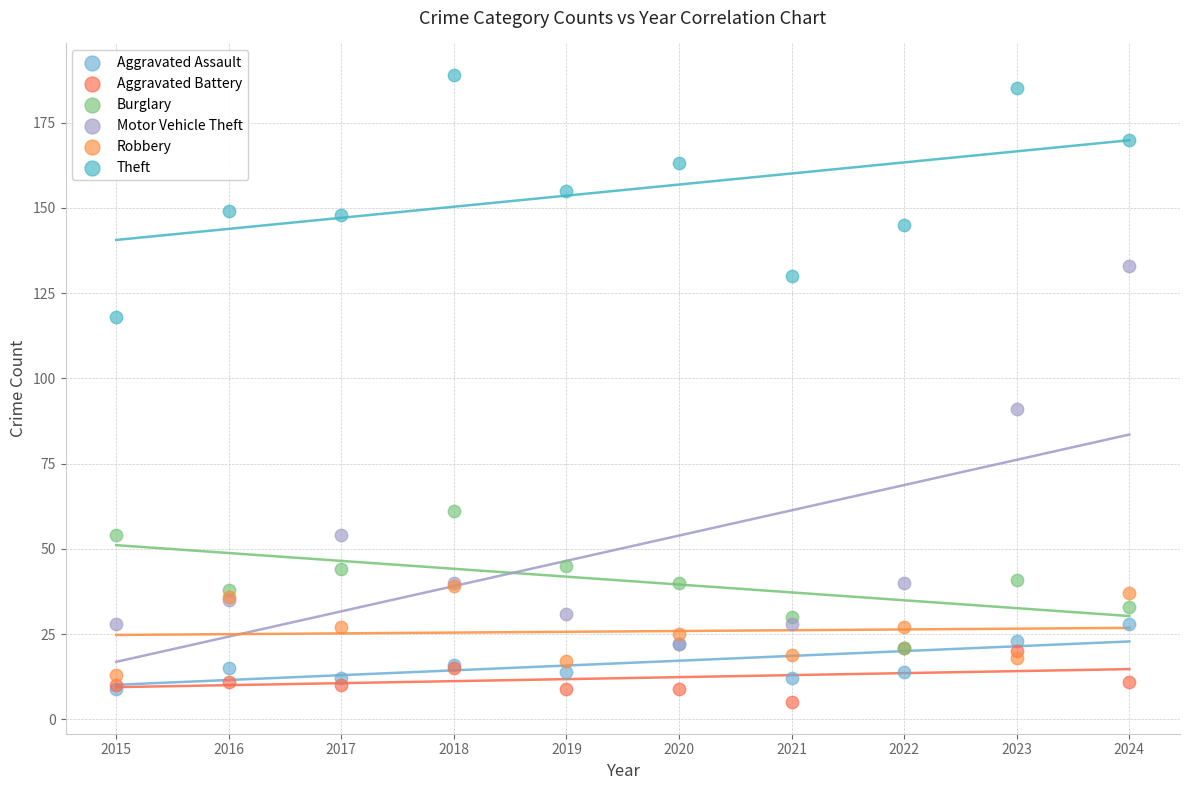

Across all series, what Y value is closest to 97?

91